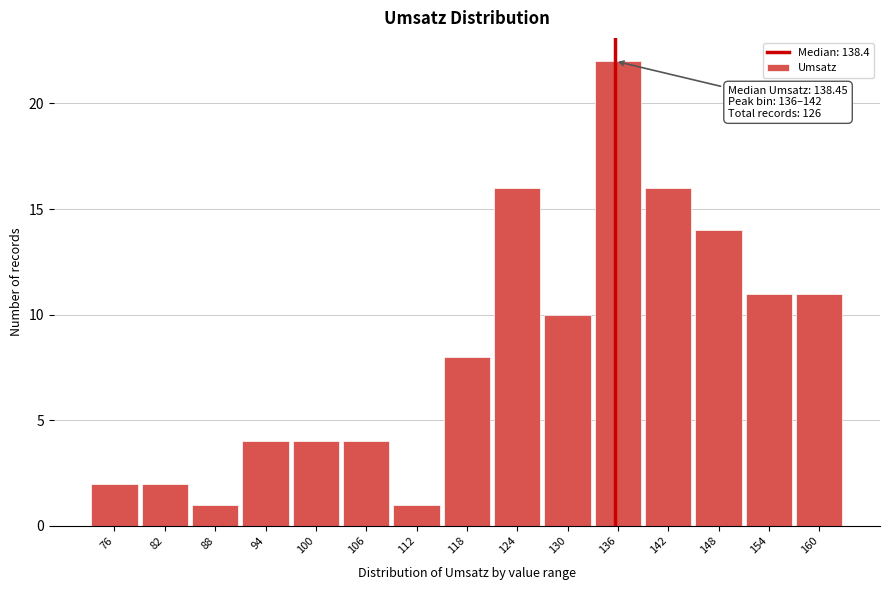

Reading left to right, extract all data points from this chart.

2	2	1	4	4	4	1	8	16	10	22	16	14	11	11